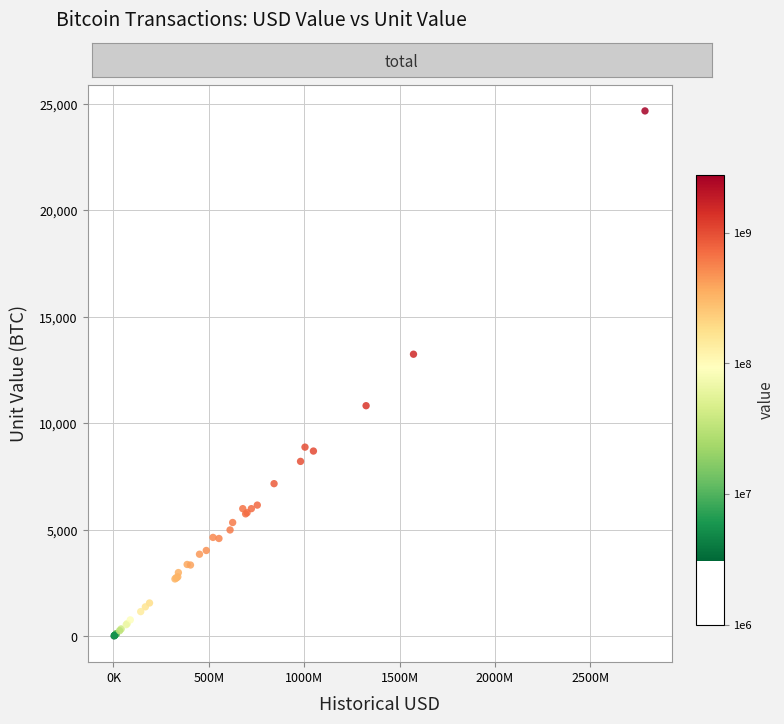

What Y value in the scatter plot is closest to 12348?

13250.0